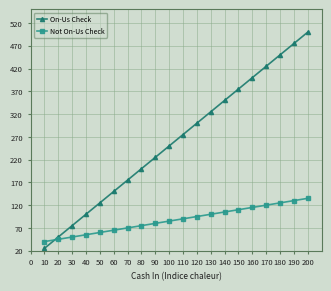

The On-Us Check series shows 201 at 50. True or false?

False